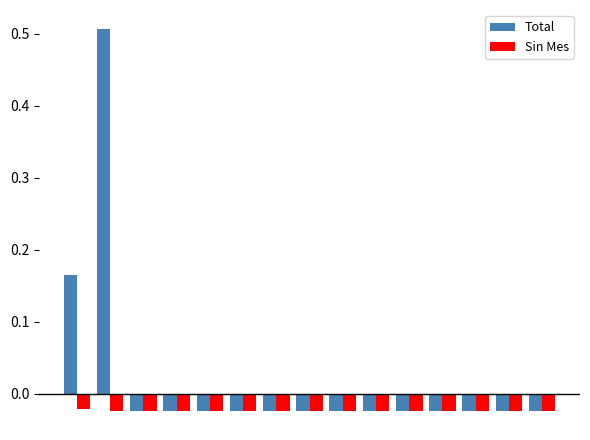

What are all the series names shown in the legend?

Total, Sin Mes